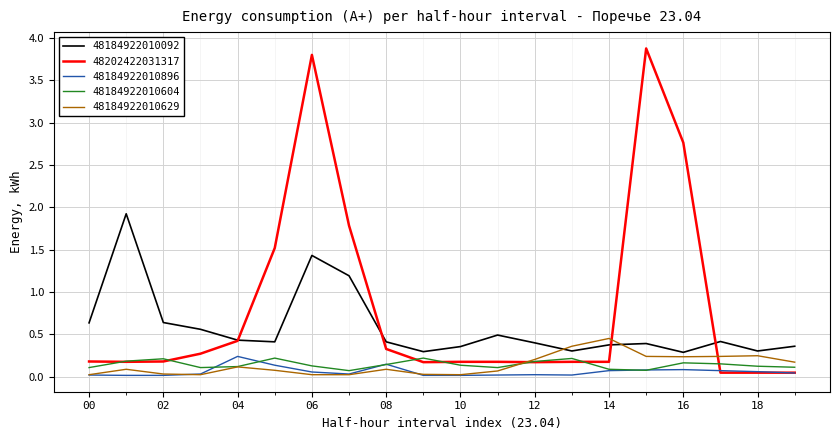

Which series has the widest spread of values?

48202422031317